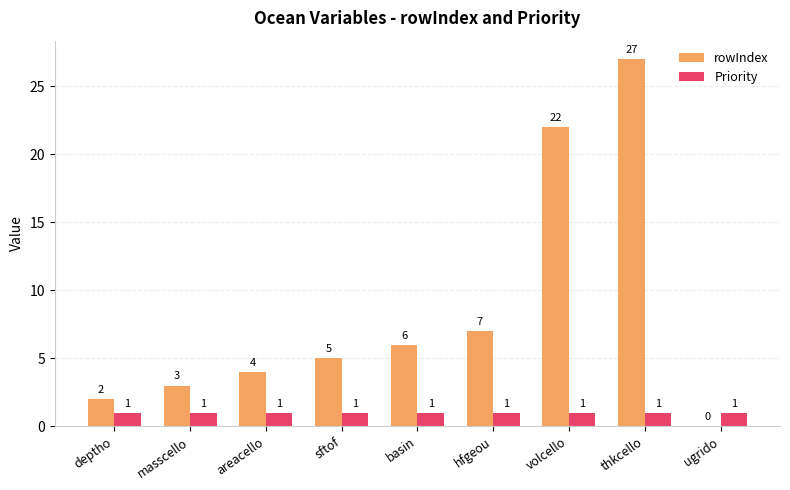

What is the sum of all Priority values?

9